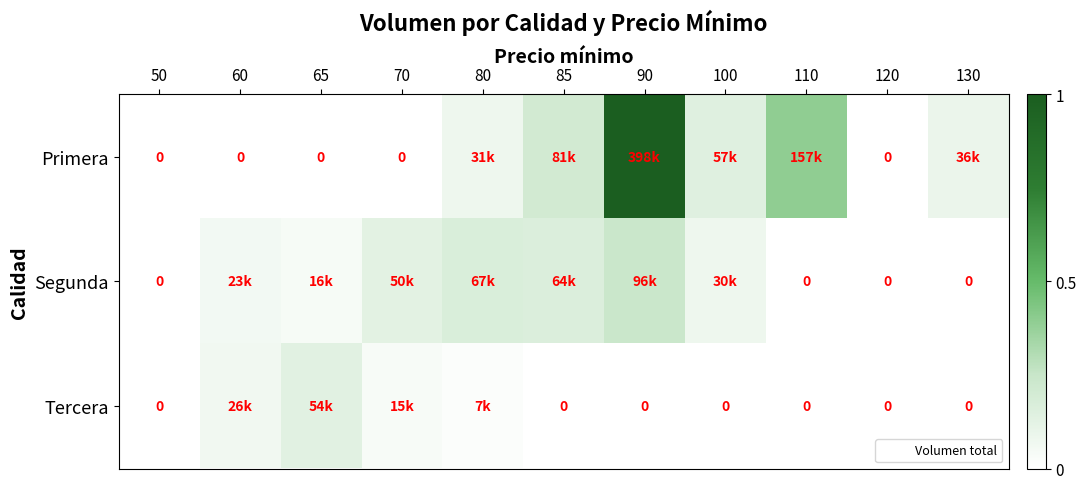

At which category is the sum across all series the highest?

90